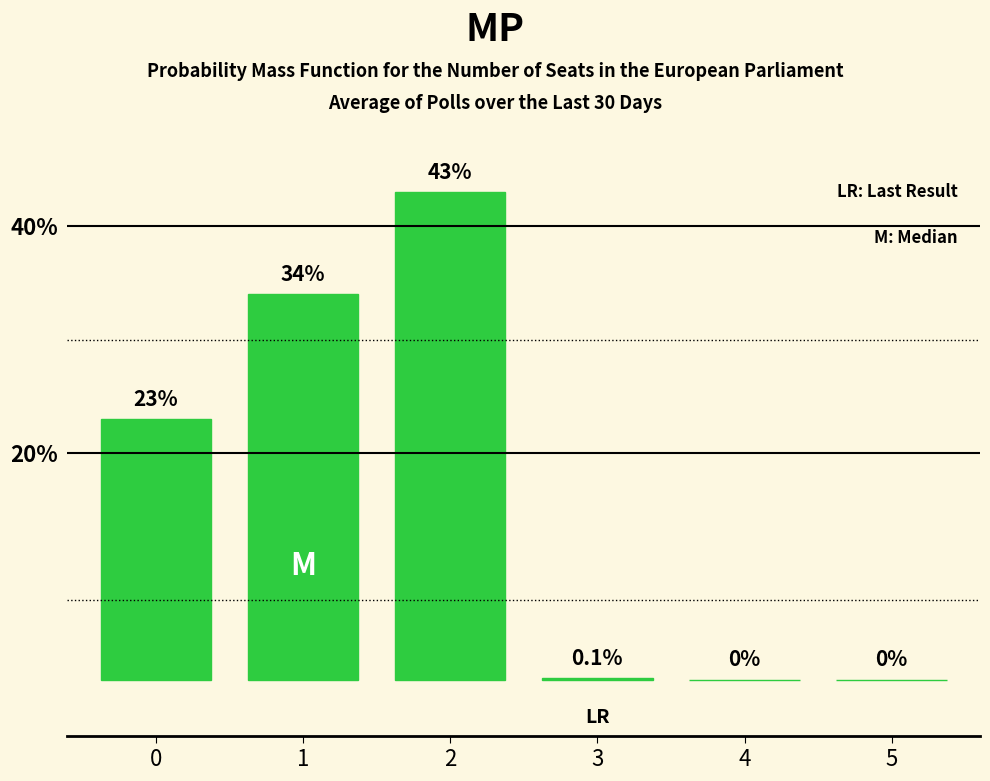

What value does the data have at 2?

43.0